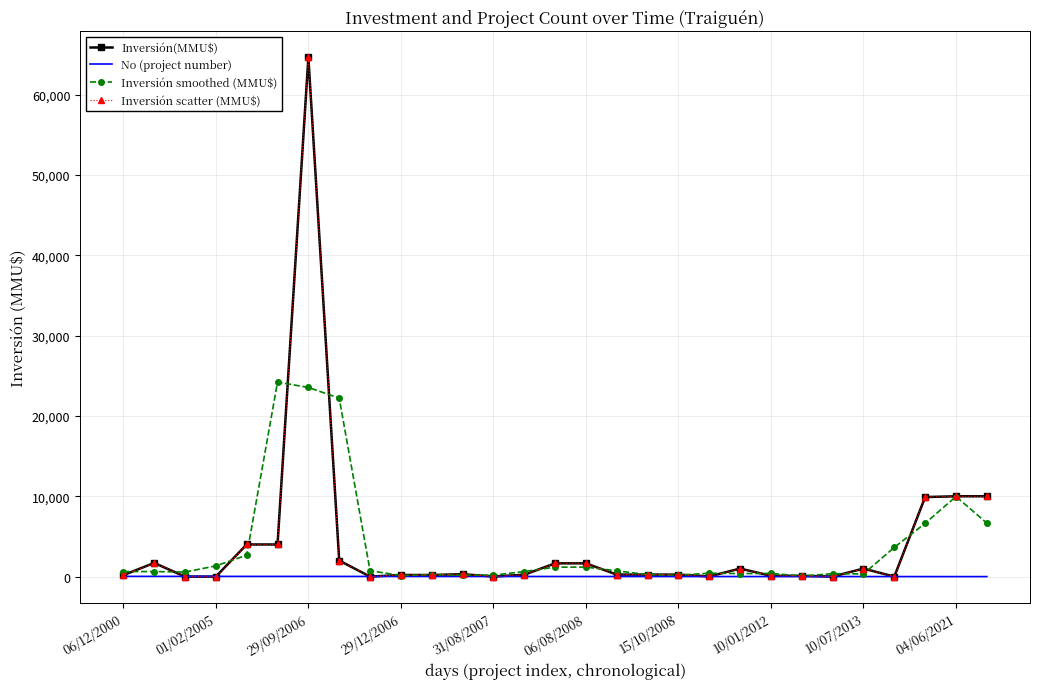

What is the maximum value shown in the chart?

64655.0